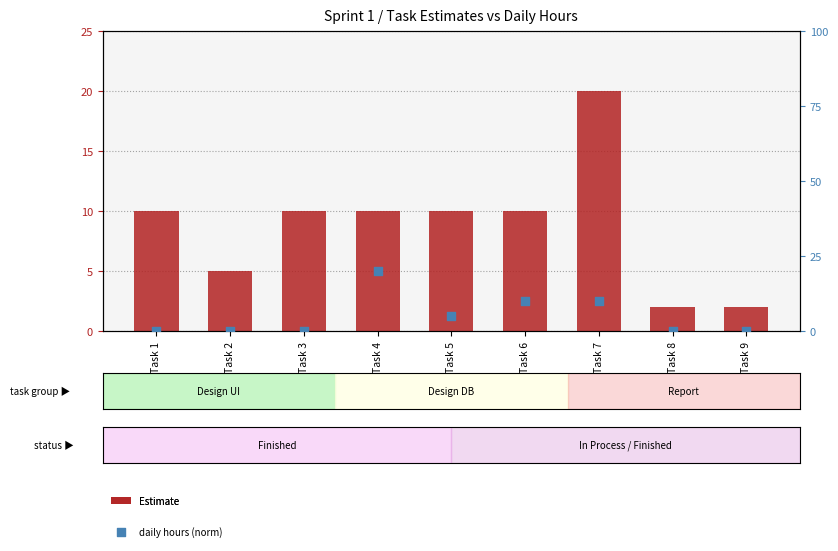

At how many categories does at least one series exceed 0?

9